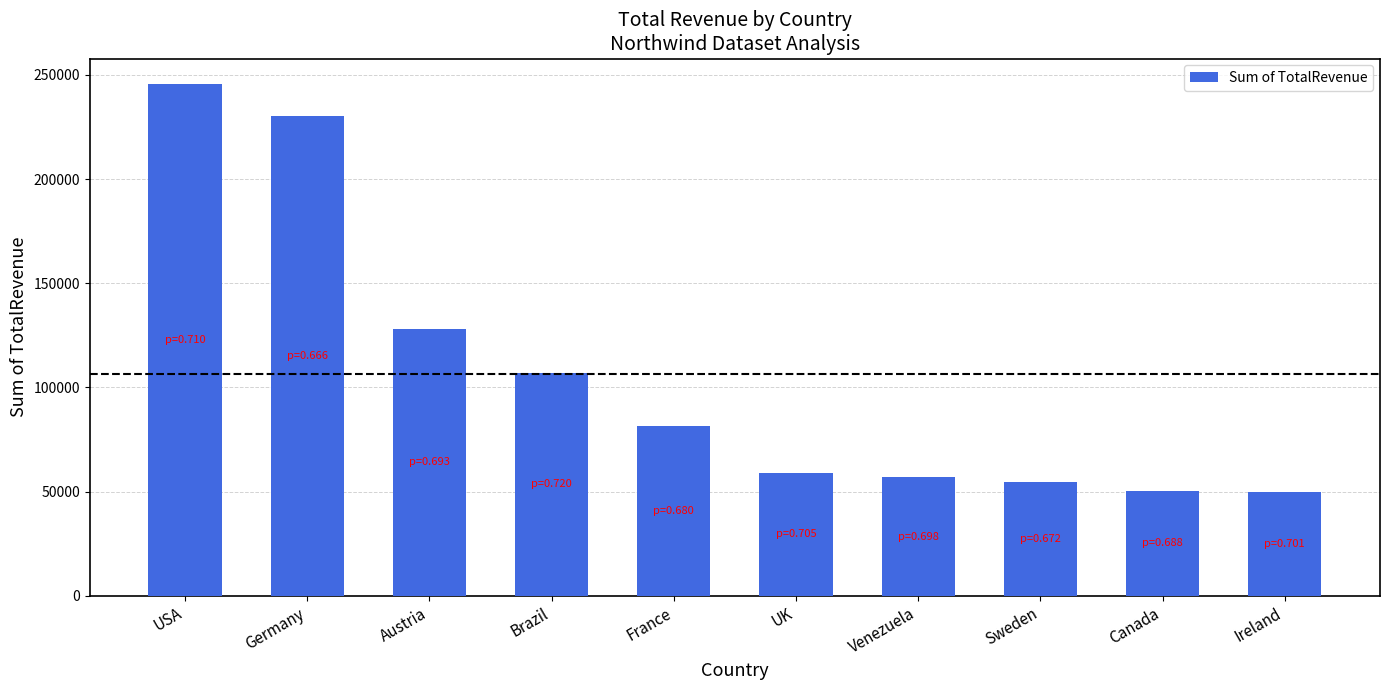

What is the label of the 1st bar from the left?

USA